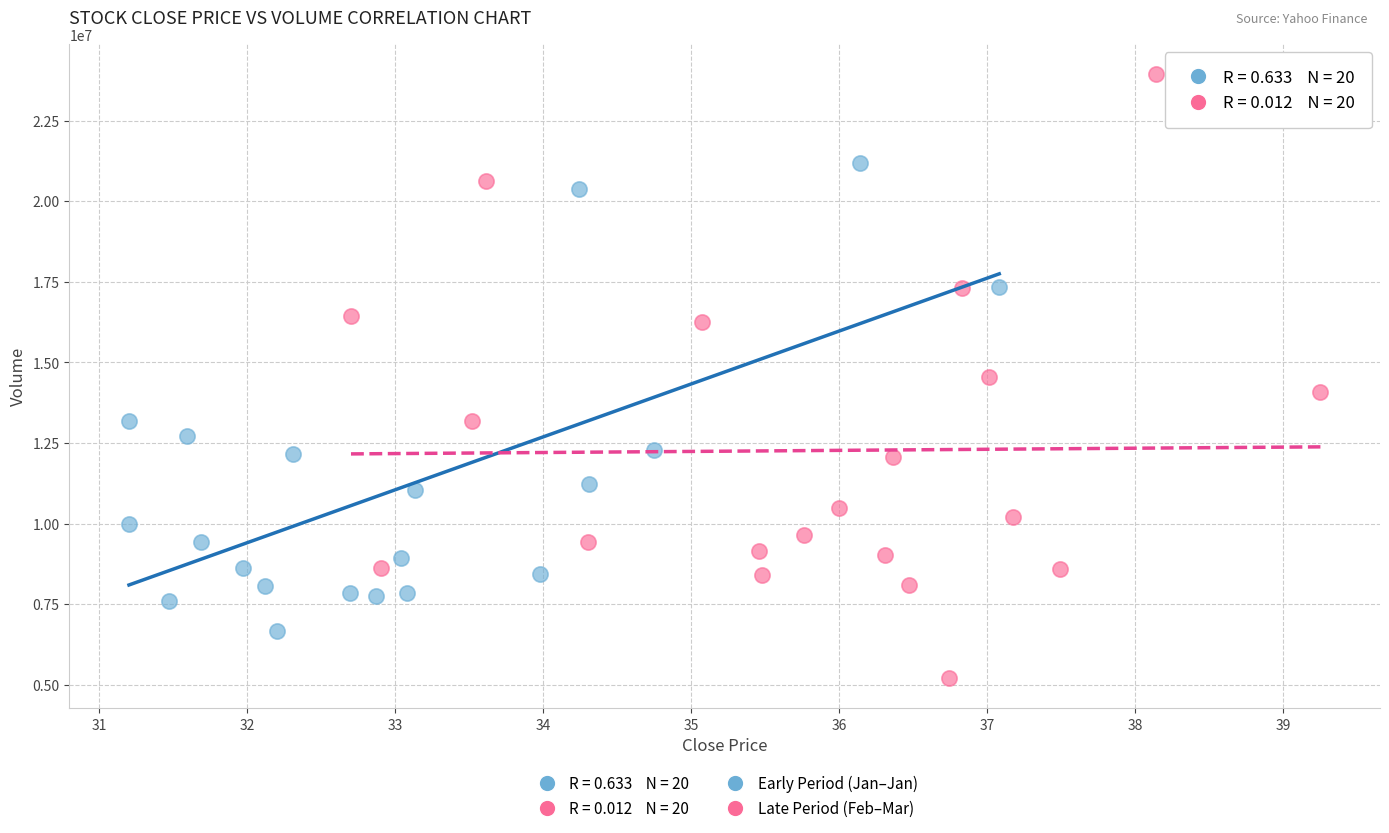

Which series has the largest Y range (max minus min)?

Late Period (Feb–Mar)